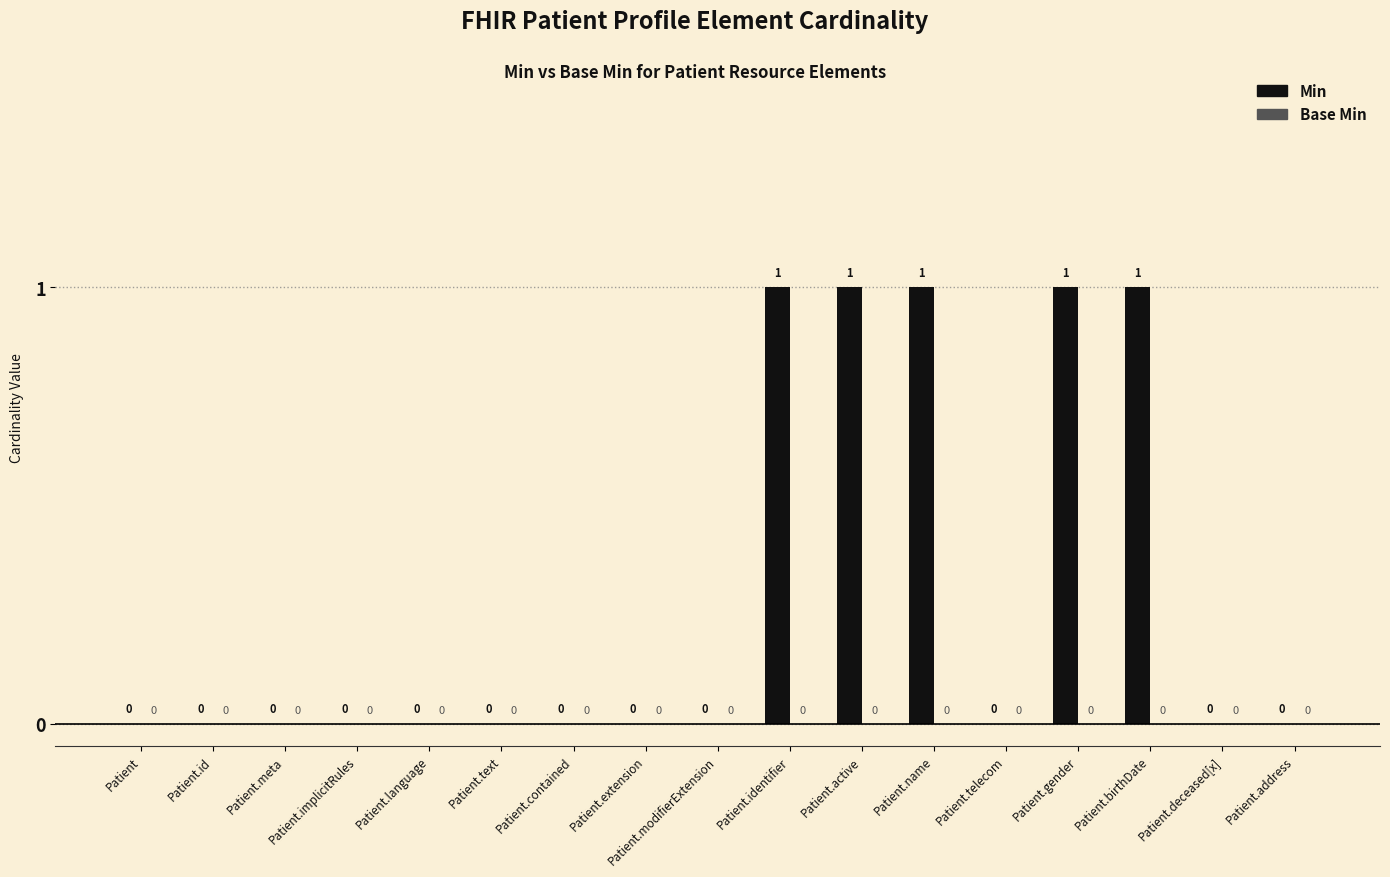

What is the sum of all values?

5